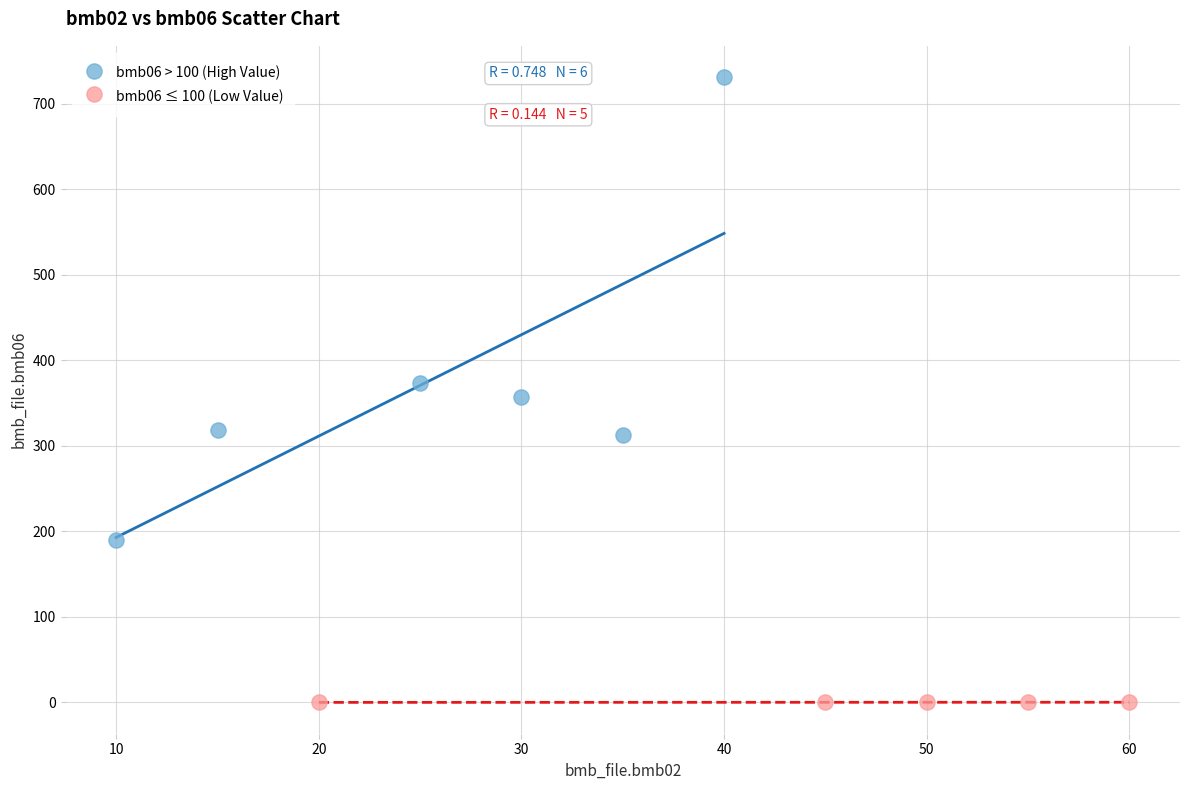

Which series contains the highest Y value?

bmb06 > 100 (High Value)